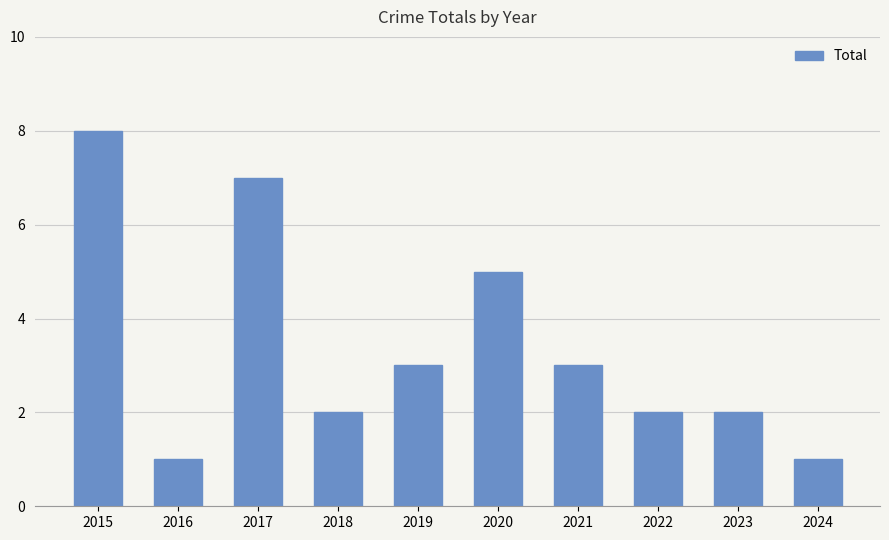

At which label does the data first exceed 3?

2015